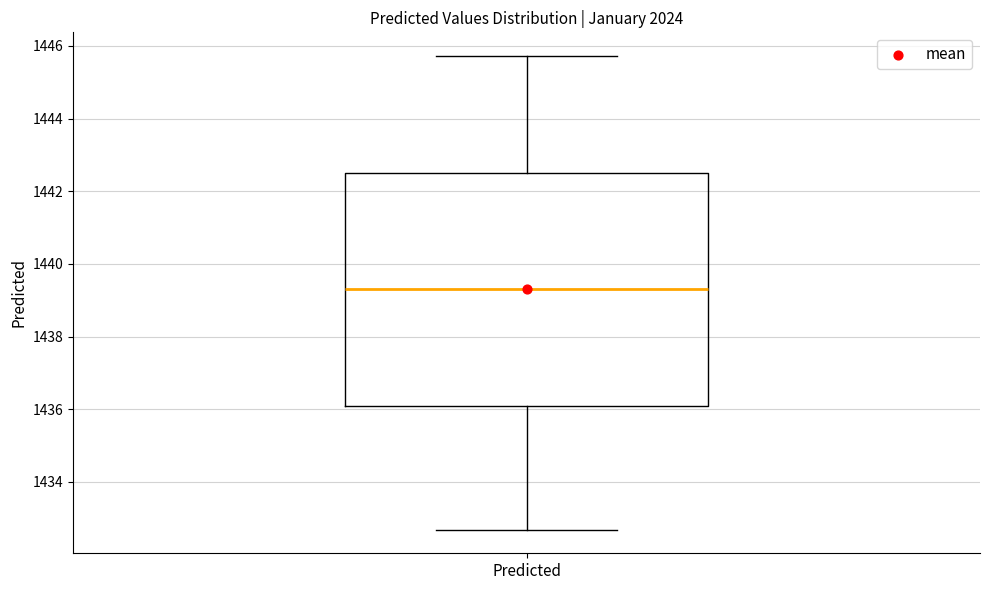

Where does the upper whisker of the box for Predicted end on the y-axis? The values are not printed on the chart, so give them approximately, as read against the axis.

1445.8